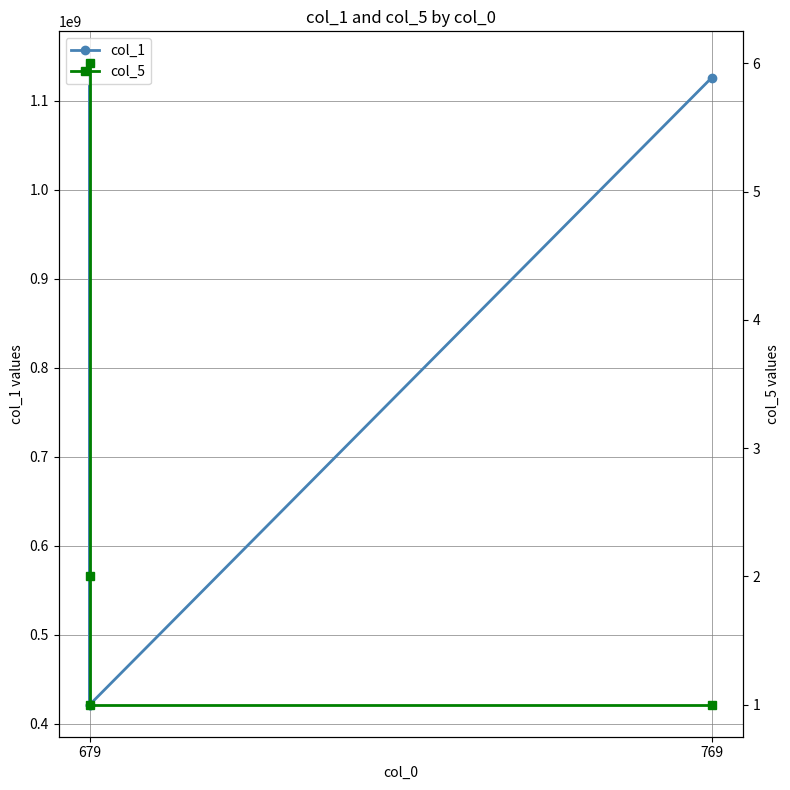

Reading left to right, transcribe all the data shown in this chart.

col_1: 421188977	1141907795	421179869	1126011901
col_5: 6	2	1	1